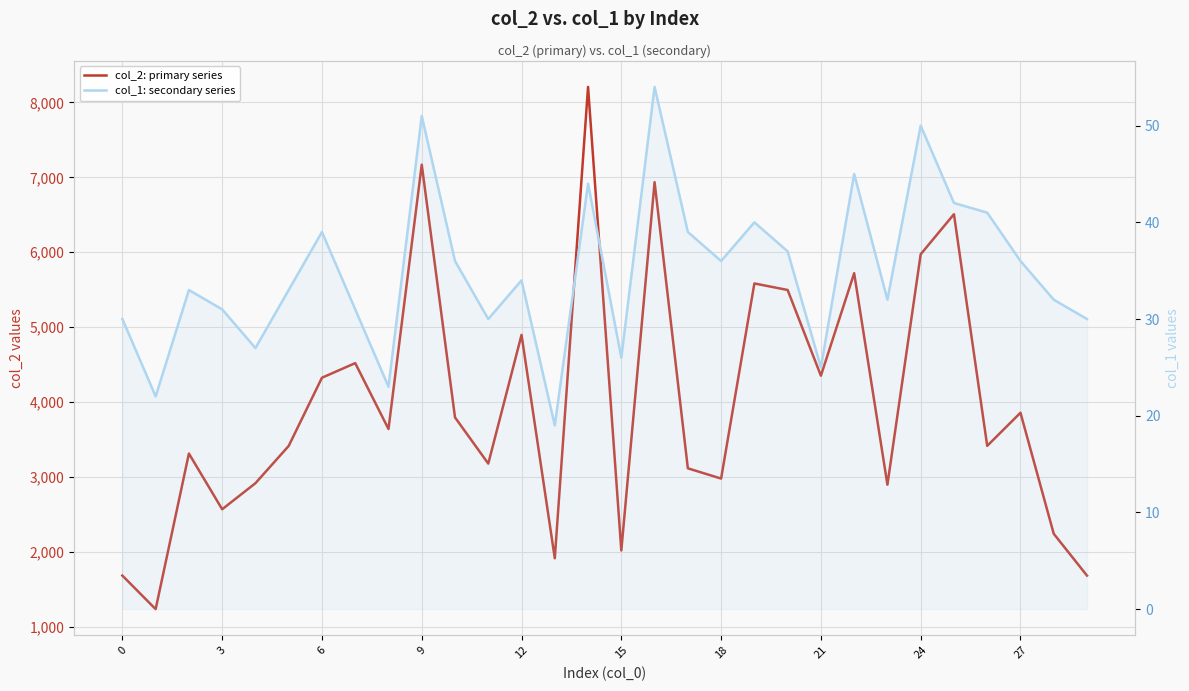

Which series changed the most between 3 and 11?

col_2: primary series